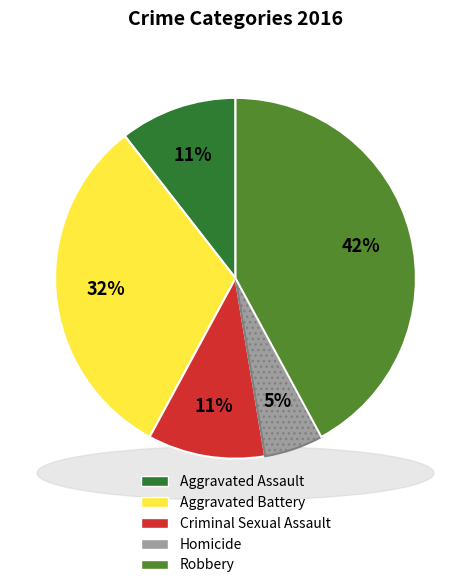

Is there any slice that represents more than half of the pie?

No